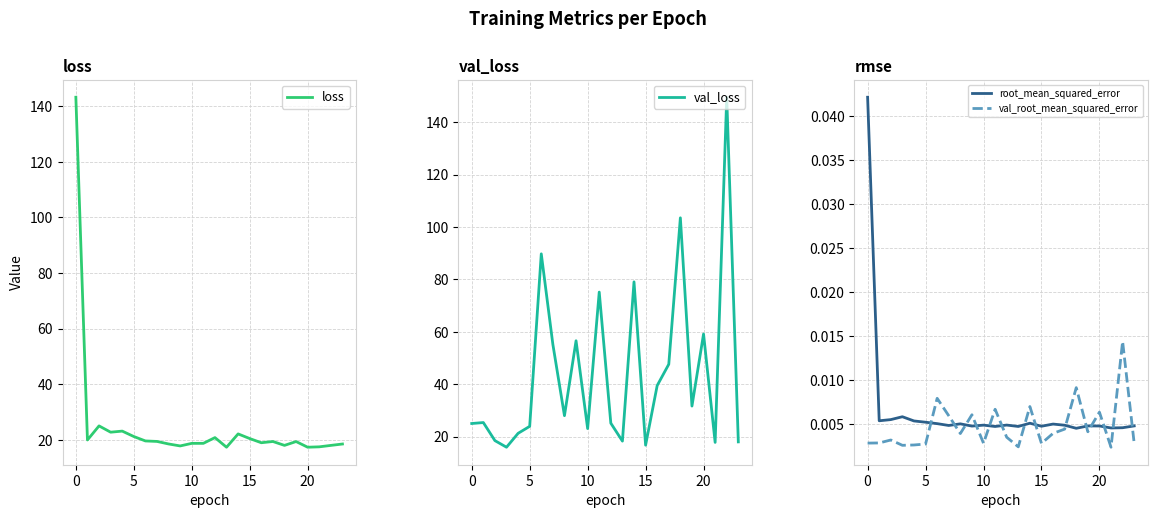

True or false: loss and val_root_mean_squared_error intersect in this chart.

False